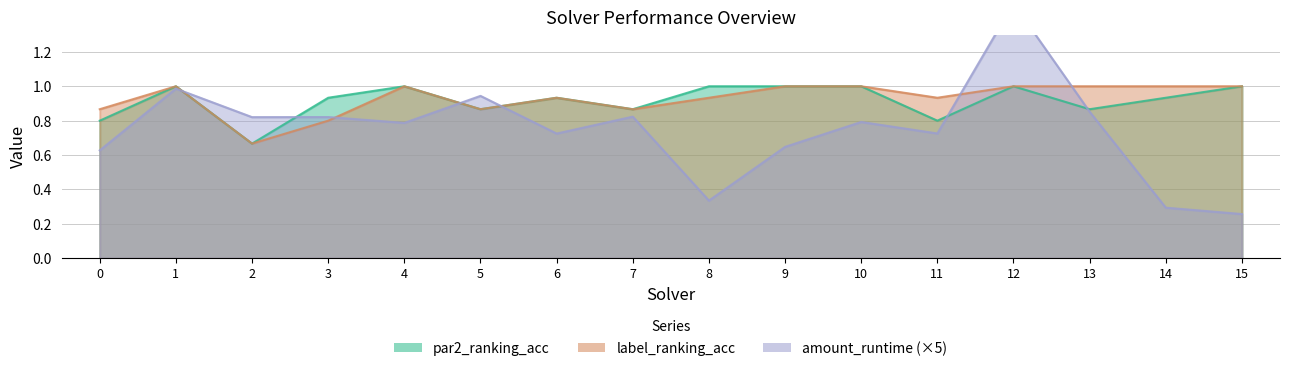

At which category does par2_ranking_acc reach its first local valley?

2